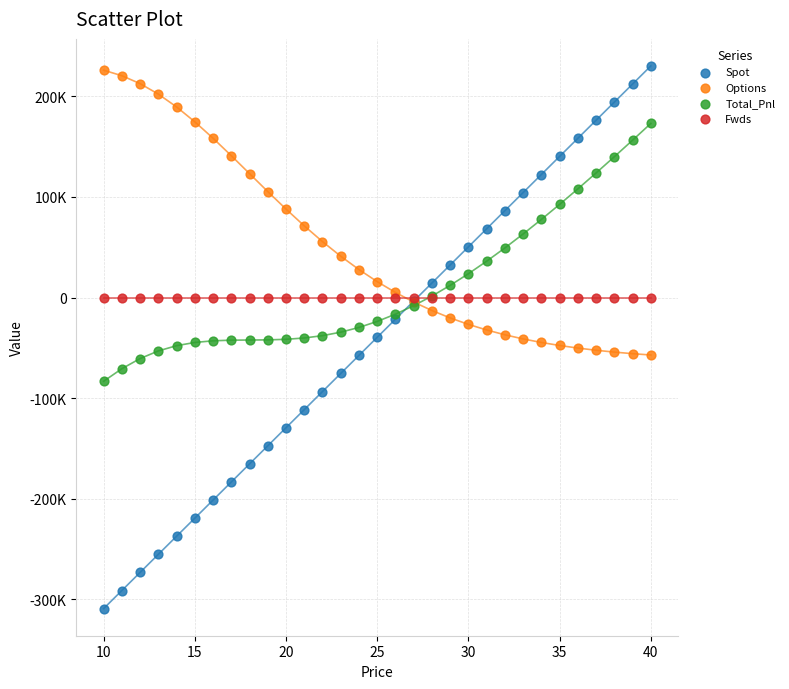

What are all the series names shown in the legend?

Spot, Options, Total_Pnl, Fwds